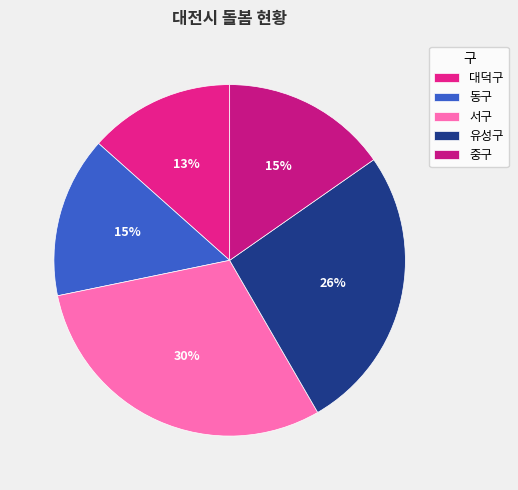

What percentage is the 동구 slice, to the nearest percent?

15%